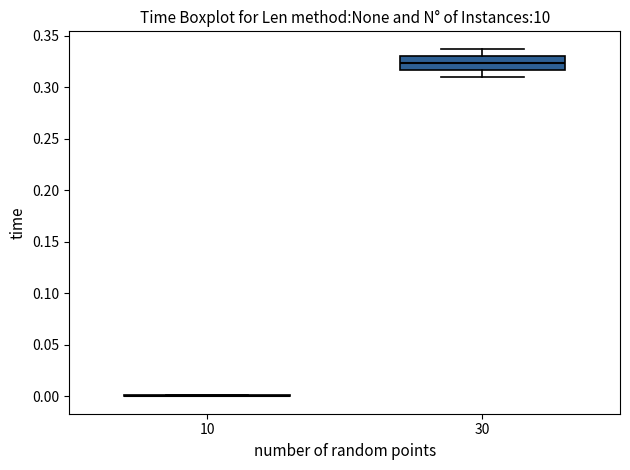

Where does the lower whisker of the box at x = 30 end on the y-axis? The values are not printed on the chart, so give them approximately, as read against the axis.

0.310